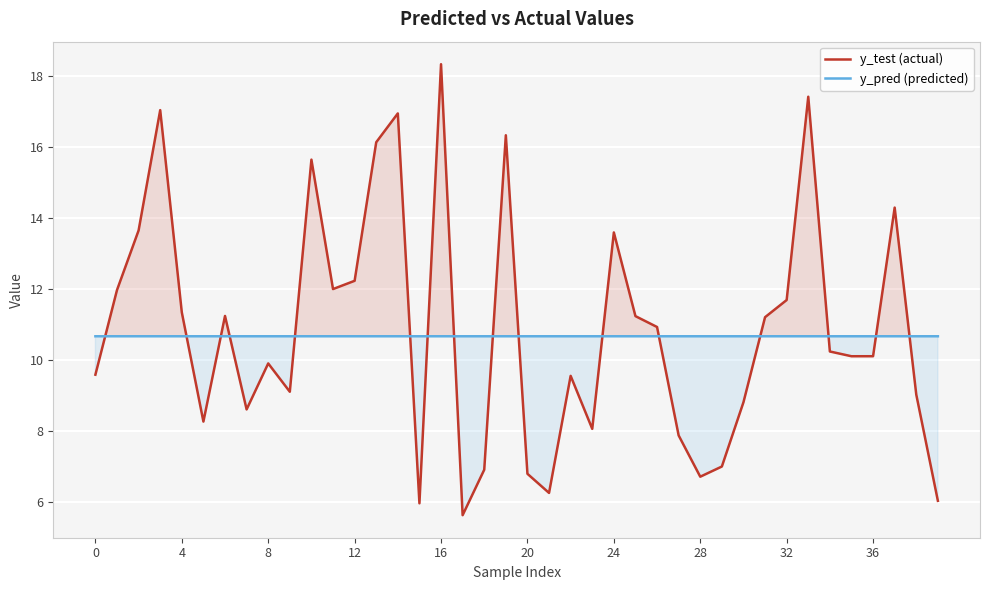

Reading left to right, list all the values displayed in this chart.

y_test (actual): 9.6	12.0	13.7	17.0	11.3	8.3	11.2	8.6	9.9	9.1	15.6	12.0	12.2	16.1	17.0	6.0	18.3	5.6	6.9	16.3	6.8	6.2	9.6	8.1	13.6	11.2	10.9	7.9	6.7	7.0	8.8	11.2	11.7	17.4	10.2	10.1	10.1	14.3	9.0	6.0
y_pred (predicted): 10.7	10.7	10.7	10.7	10.7	10.7	10.7	10.7	10.7	10.7	10.7	10.7	10.7	10.7	10.7	10.7	10.7	10.7	10.7	10.7	10.7	10.7	10.7	10.7	10.7	10.7	10.7	10.7	10.7	10.7	10.7	10.7	10.7	10.7	10.7	10.7	10.7	10.7	10.7	10.7